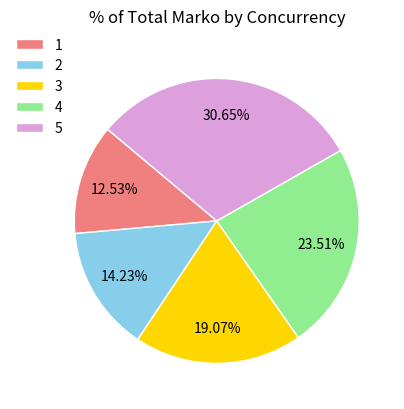

How many segments does this pie chart have?

5